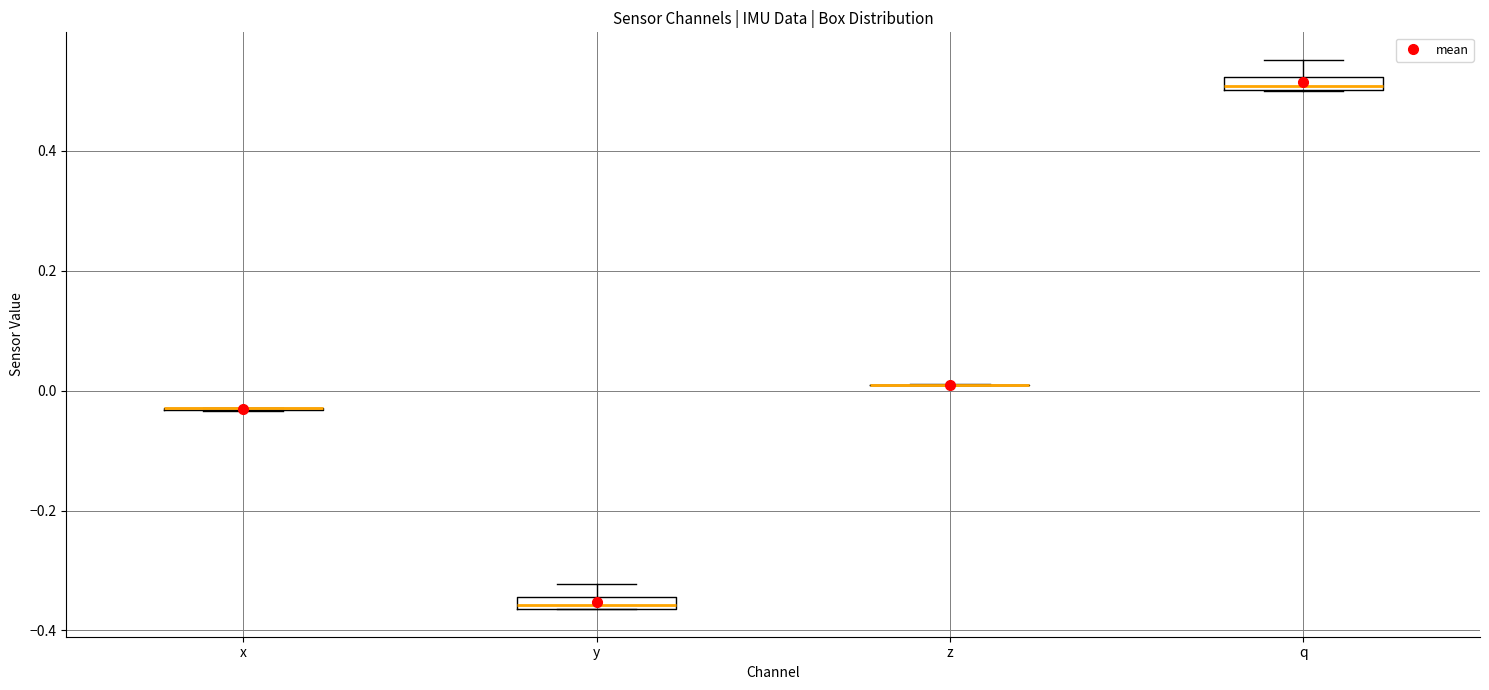

Where is the upper edge of the box for q on the y-axis? The values are not printed on the chart, so give them approximately, as read against the axis.

0.52